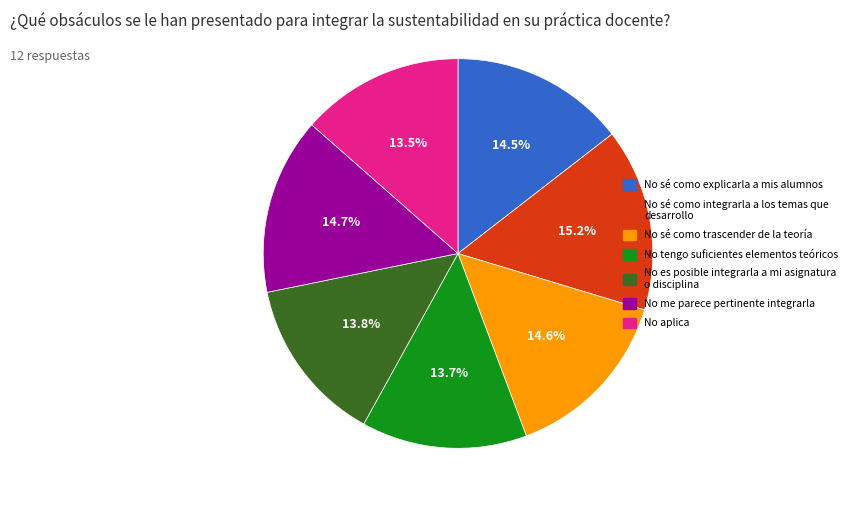

Is there any slice that represents more than half of the pie?

No